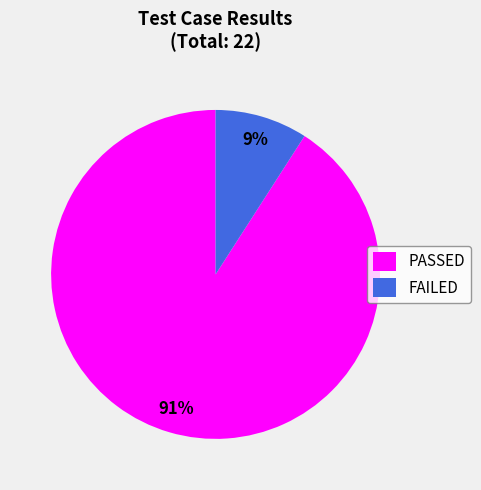

Which category accounts for the majority?

PASSED